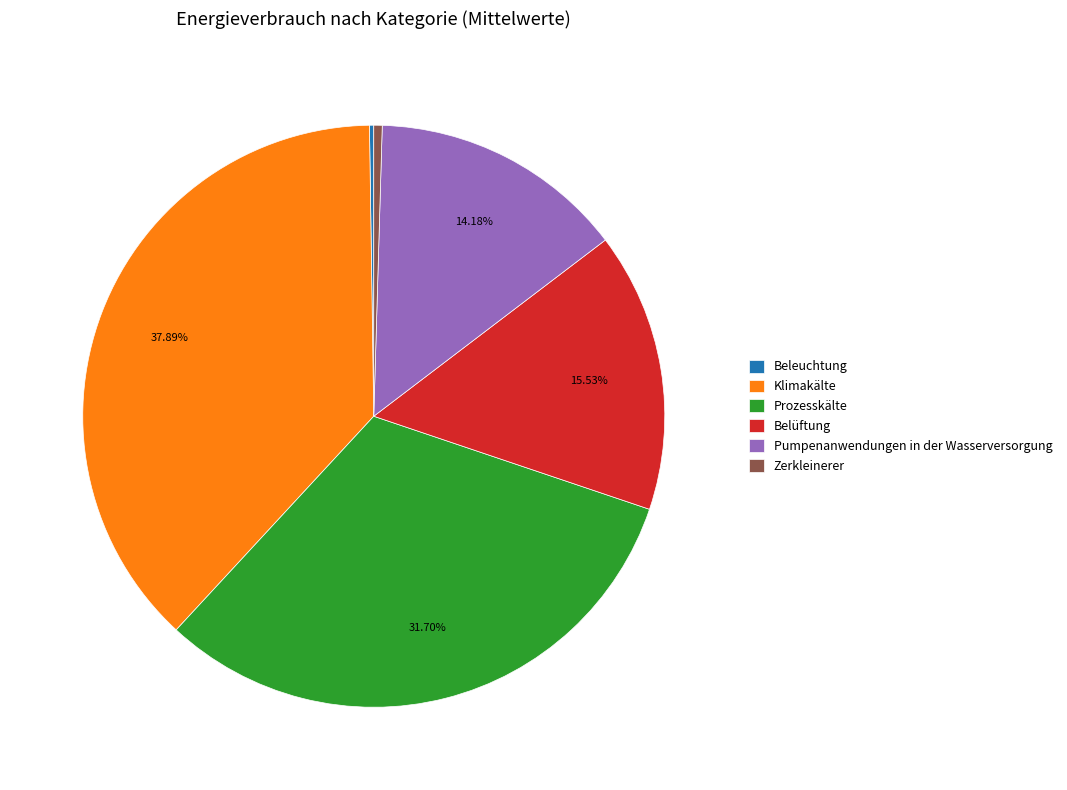

True or false: Prozesskälte accounts for 32% of the total.

True